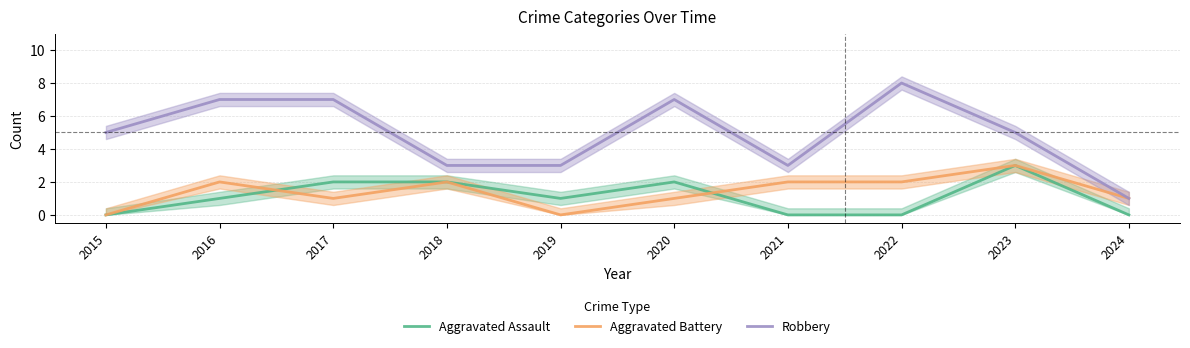

The value of Robbery at 2019 is 5. True or false?

False